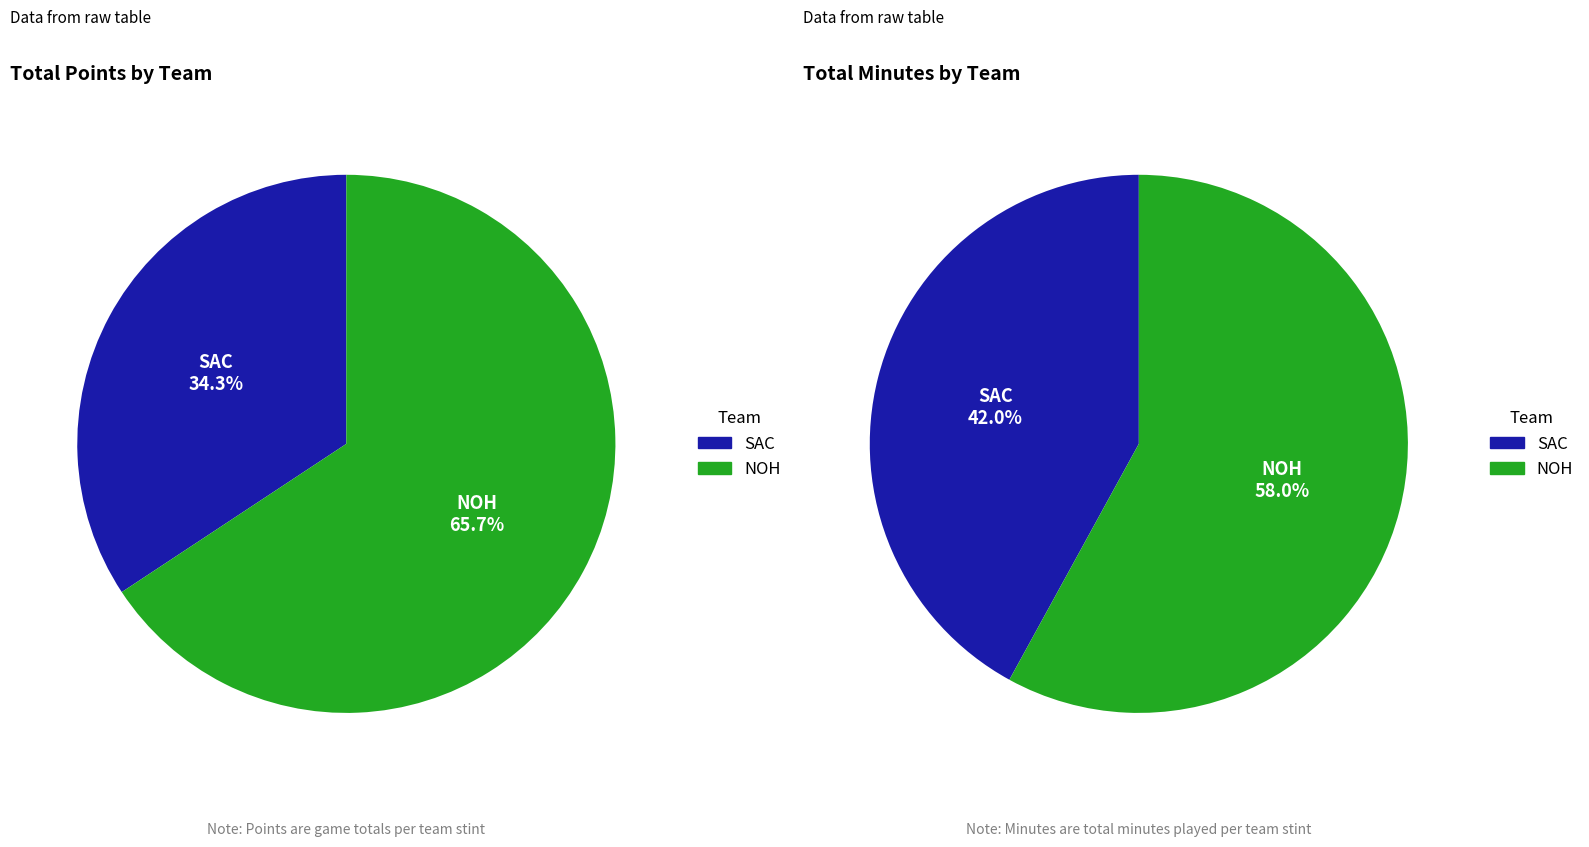

How much of the chart is everything except NOH?

34.3%